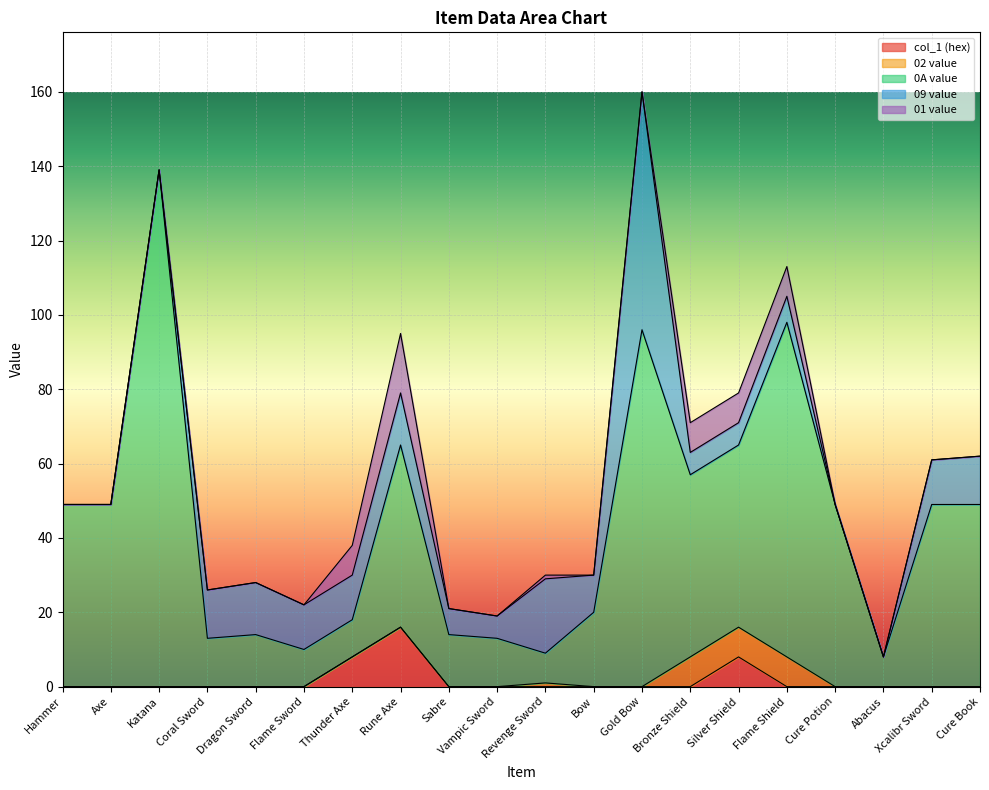

Which series has the widest spread of values?

0A value